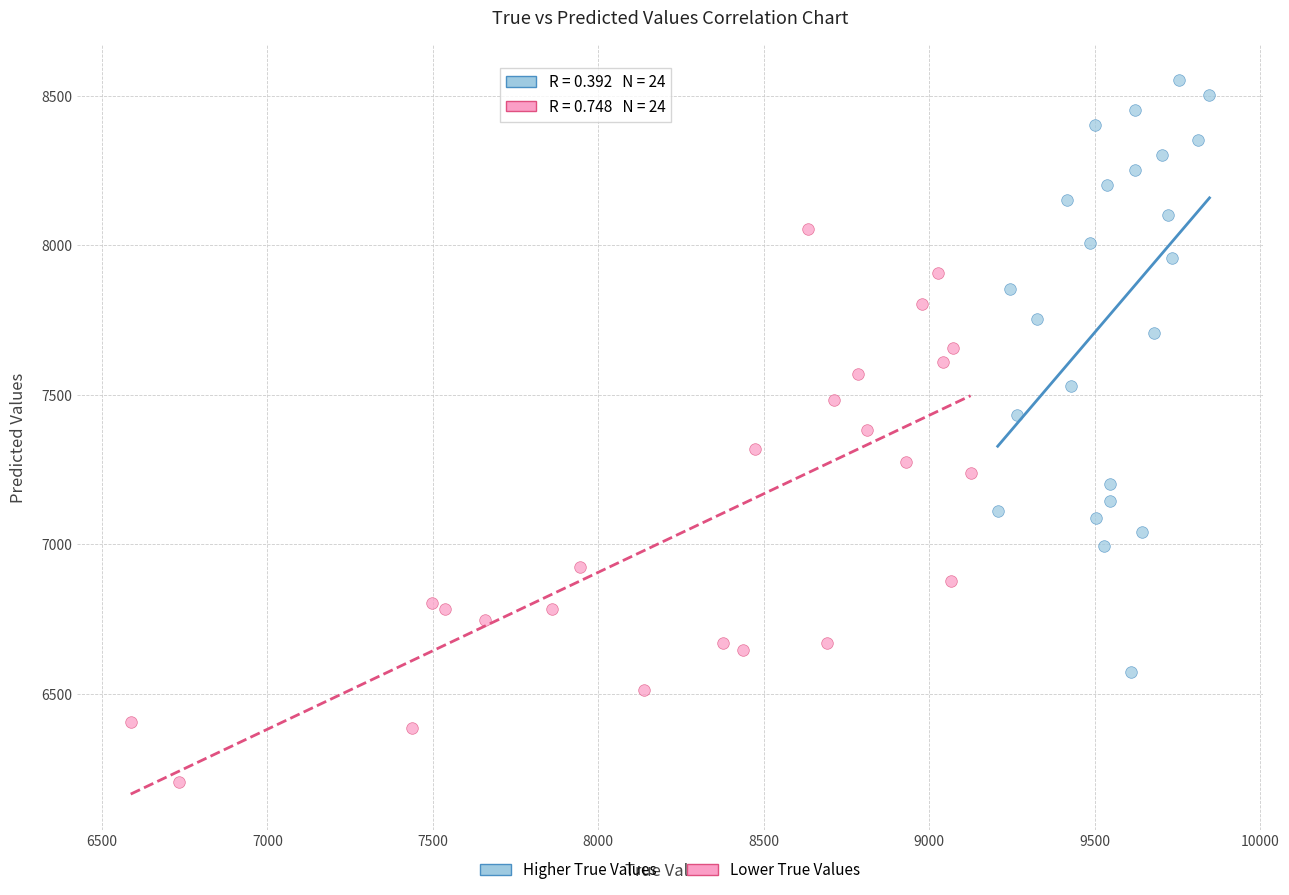

What are all the series names shown in the legend?

Higher True Values, Lower True Values